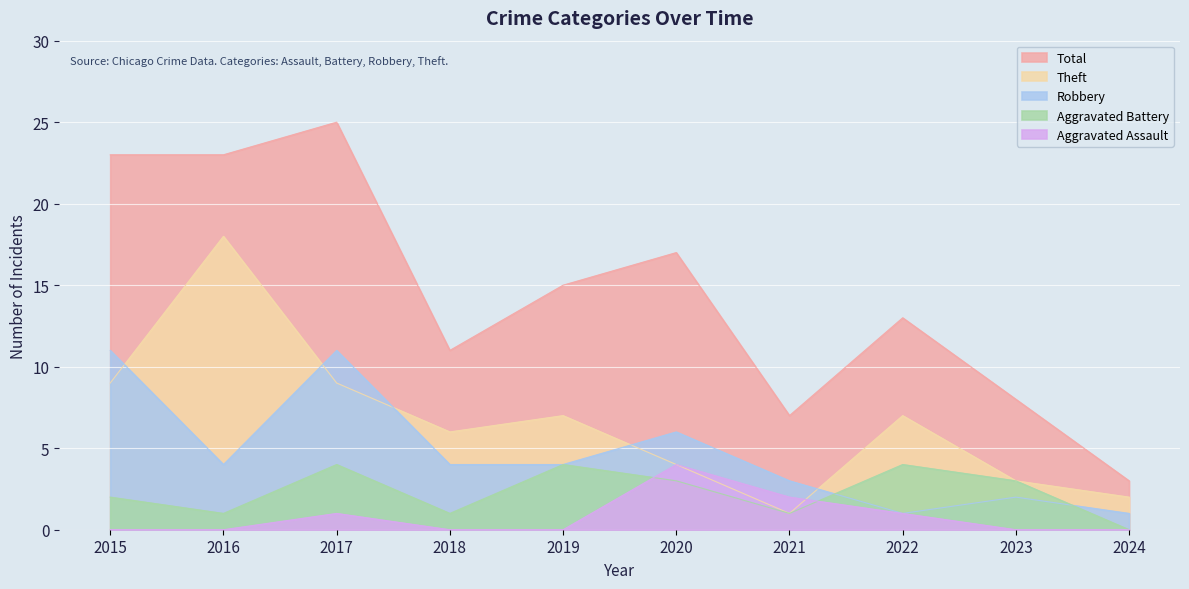

Reading right to left, list all the values displayed in this chart.

Aggravated Assault: 2024=0	2023=0	2022=1	2021=2	2020=4	2019=0	2018=0	2017=1	2016=0	2015=0
Aggravated Battery: 2024=0	2023=3	2022=4	2021=1	2020=3	2019=4	2018=1	2017=4	2016=1	2015=2
Robbery: 2024=1	2023=2	2022=1	2021=3	2020=6	2019=4	2018=4	2017=11	2016=4	2015=11
Theft: 2024=2	2023=3	2022=7	2021=1	2020=4	2019=7	2018=6	2017=9	2016=18	2015=9
Total: 2024=3	2023=8	2022=13	2021=7	2020=17	2019=15	2018=11	2017=25	2016=23	2015=23